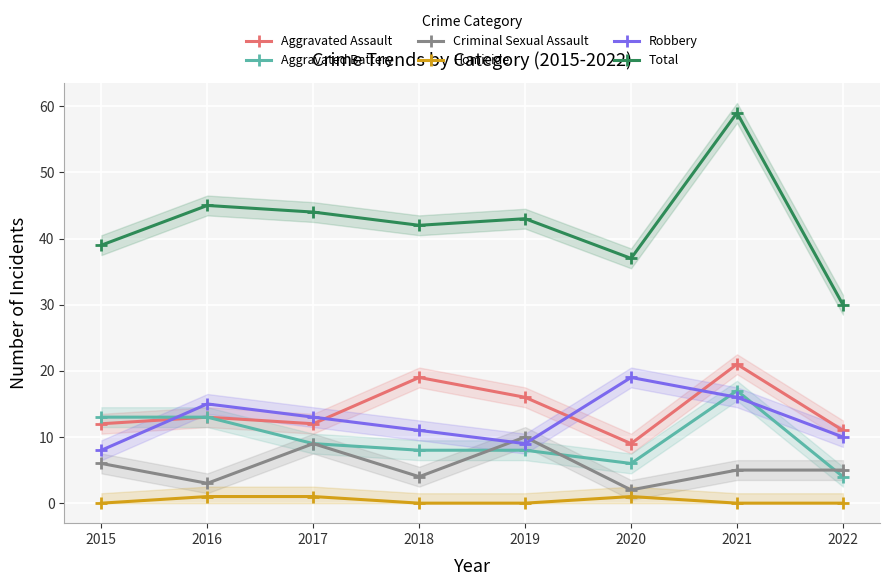

How many interior local peaks does the Aggravated Assault series have?

3